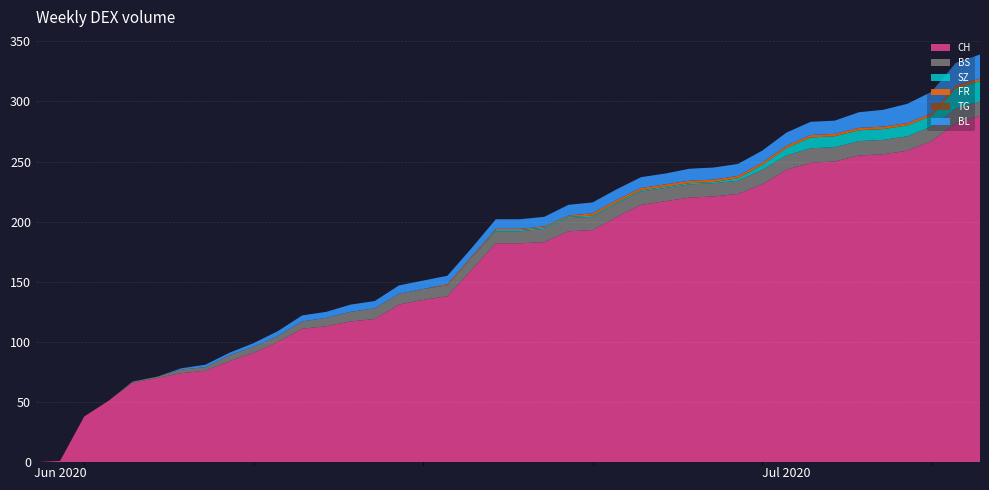

Reading left to right, extract all data points from this chart.

CH: 2020-05-31=0	2020-06-01=1	2020-06-02=38	2020-06-03=51	2020-06-04=66	2020-06-05=70	2020-06-06=74	2020-06-07=76	2020-06-08=84	2020-06-09=91	2020-06-10=100	2020-06-11=111	2020-06-12=113	2020-06-13=117	2020-06-14=119	2020-06-15=131	2020-06-16=135	2020-06-17=138	2020-06-18=160	2020-06-19=182	2020-06-20=182	2020-06-21=183	2020-06-22=192	2020-06-23=193	2020-06-24=204	2020-06-25=214	2020-06-26=217	2020-06-27=220	2020-06-28=221	2020-06-29=223	2020-06-30=231	2020-07-01=243	2020-07-02=249	2020-07-03=250	2020-07-04=255	2020-07-05=256	2020-07-06=259	2020-07-07=267	2020-07-08=282	2020-07-09=288
BS: 2020-05-31=0	2020-06-01=0	2020-06-02=0	2020-06-03=0	2020-06-04=1	2020-06-05=1	2020-06-06=3	2020-06-07=3	2020-06-08=5	2020-06-09=5	2020-06-10=5	2020-06-11=6	2020-06-12=7	2020-06-13=8	2020-06-14=9	2020-06-15=9	2020-06-16=9	2020-06-17=9	2020-06-18=10	2020-06-19=10	2020-06-20=10	2020-06-21=11	2020-06-22=11	2020-06-23=11	2020-06-24=11	2020-06-25=11	2020-06-26=11	2020-06-27=11	2020-06-28=11	2020-06-29=11	2020-06-30=12	2020-07-01=12	2020-07-02=12	2020-07-03=12	2020-07-04=12	2020-07-05=12	2020-07-06=12	2020-07-07=12	2020-07-08=12	2020-07-09=12
SZ: 2020-05-31=0	2020-06-01=0	2020-06-02=0	2020-06-03=0	2020-06-04=0	2020-06-05=0	2020-06-06=0	2020-06-07=0	2020-06-08=0	2020-06-09=0	2020-06-10=0	2020-06-11=0	2020-06-12=0	2020-06-13=0	2020-06-14=0	2020-06-15=0	2020-06-16=0	2020-06-17=0	2020-06-18=0	2020-06-19=1	2020-06-20=1	2020-06-21=1	2020-06-22=1	2020-06-23=1	2020-06-24=1	2020-06-25=1	2020-06-26=1	2020-06-27=1	2020-06-28=1	2020-06-29=2	2020-06-30=4	2020-07-01=6	2020-07-02=9	2020-07-03=9	2020-07-04=9	2020-07-05=9	2020-07-06=9	2020-07-07=9	2020-07-08=17	2020-07-09=17
FR: 2020-05-31=0	2020-06-01=0	2020-06-02=0	2020-06-03=0	2020-06-04=0	2020-06-05=0	2020-06-06=0	2020-06-07=0	2020-06-08=0	2020-06-09=0	2020-06-10=0	2020-06-11=0	2020-06-12=0	2020-06-13=0	2020-06-14=0	2020-06-15=0	2020-06-16=0	2020-06-17=1	2020-06-18=1	2020-06-19=1	2020-06-20=1	2020-06-21=1	2020-06-22=1	2020-06-23=2	2020-06-24=2	2020-06-25=2	2020-06-26=2	2020-06-27=2	2020-06-28=2	2020-06-29=2	2020-06-30=2	2020-07-01=2	2020-07-02=2	2020-07-03=2	2020-07-04=2	2020-07-05=2	2020-07-06=2	2020-07-07=2	2020-07-08=2	2020-07-09=2
TG: 2020-05-31=0	2020-06-01=0	2020-06-02=0	2020-06-03=0	2020-06-04=0	2020-06-05=0	2020-06-06=0	2020-06-07=0	2020-06-08=0	2020-06-09=0	2020-06-10=0	2020-06-11=0	2020-06-12=0	2020-06-13=0	2020-06-14=0	2020-06-15=0	2020-06-16=0	2020-06-17=0	2020-06-18=0	2020-06-19=0	2020-06-20=0	2020-06-21=0	2020-06-22=0	2020-06-23=0	2020-06-24=0	2020-06-25=0	2020-06-26=0	2020-06-27=0	2020-06-28=0	2020-06-29=0	2020-06-30=0	2020-07-01=0	2020-07-02=0	2020-07-03=0	2020-07-04=0	2020-07-05=0	2020-07-06=0	2020-07-07=0	2020-07-08=0	2020-07-09=0
BL: 2020-05-31=0	2020-06-01=0	2020-06-02=0	2020-06-03=0	2020-06-04=0	2020-06-05=0	2020-06-06=1	2020-06-07=2	2020-06-08=2	2020-06-09=3	2020-06-10=4	2020-06-11=5	2020-06-12=5	2020-06-13=6	2020-06-14=6	2020-06-15=7	2020-06-16=7	2020-06-17=7	2020-06-18=7	2020-06-19=8	2020-06-20=8	2020-06-21=8	2020-06-22=9	2020-06-23=9	2020-06-24=9	2020-06-25=9	2020-06-26=9	2020-06-27=10	2020-06-28=10	2020-06-29=10	2020-06-30=10	2020-07-01=11	2020-07-02=11	2020-07-03=11	2020-07-04=13	2020-07-05=14	2020-07-06=16	2020-07-07=18	2020-07-08=19	2020-07-09=20